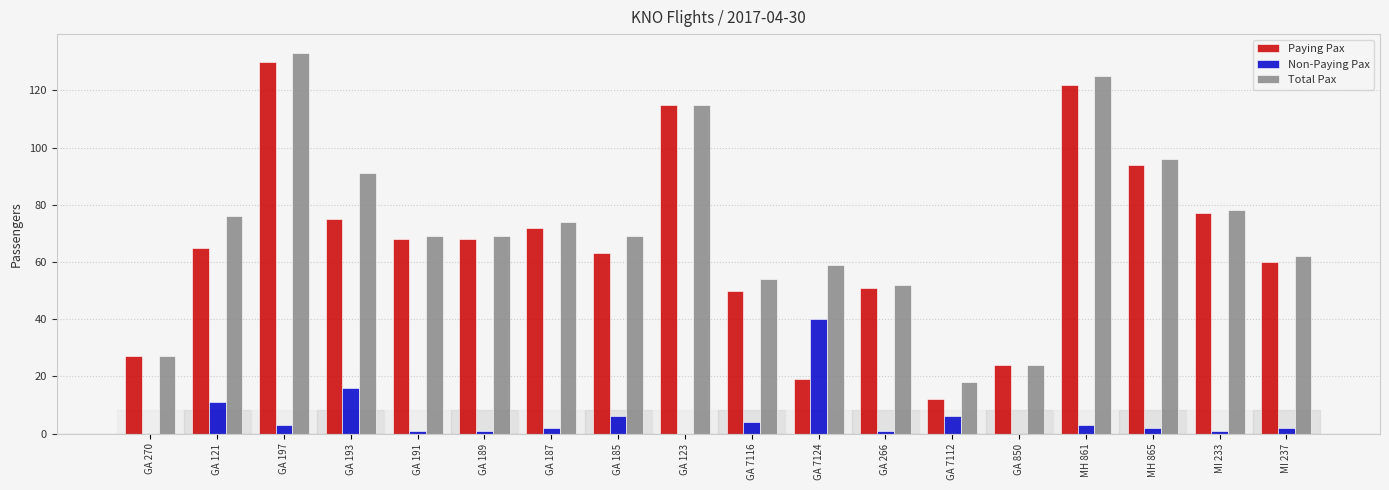

What is the sum of all Paying Pax values?

1192